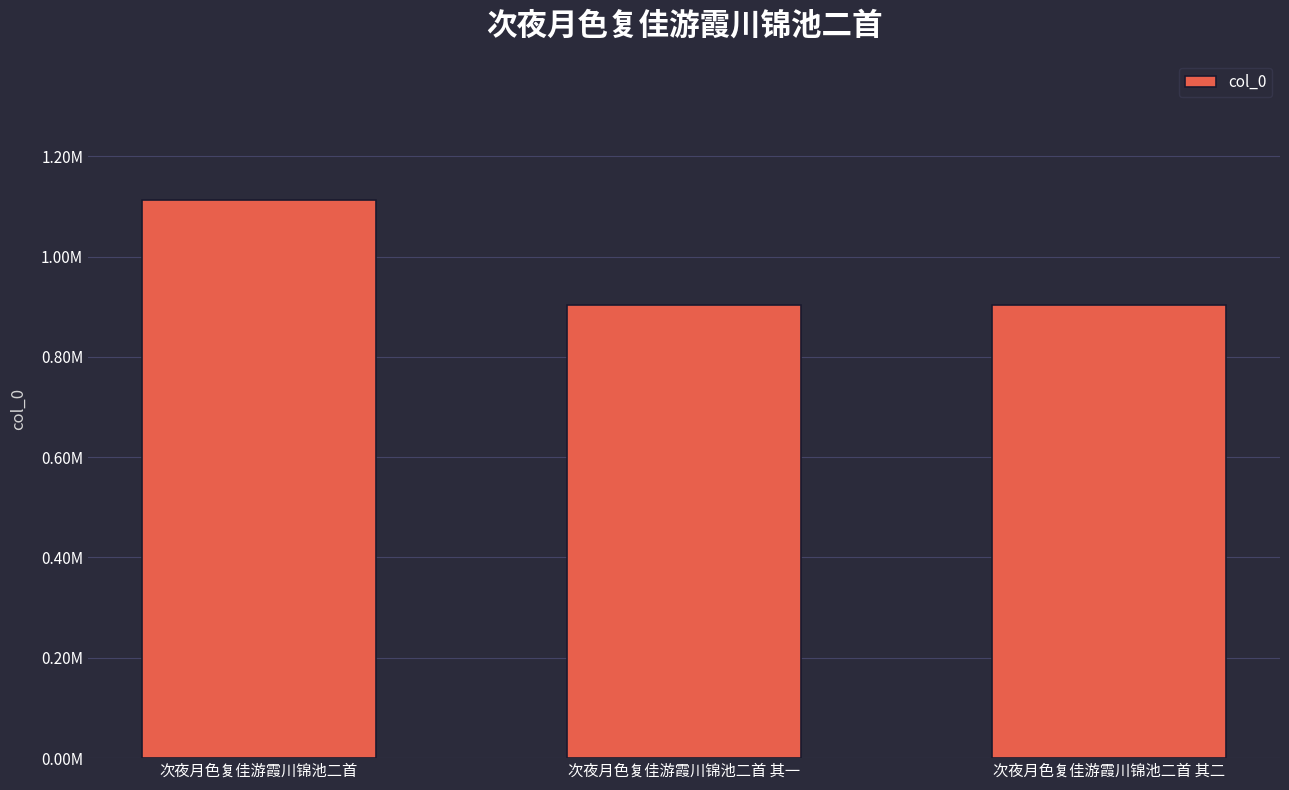

Does the chart contain any negative values?

No